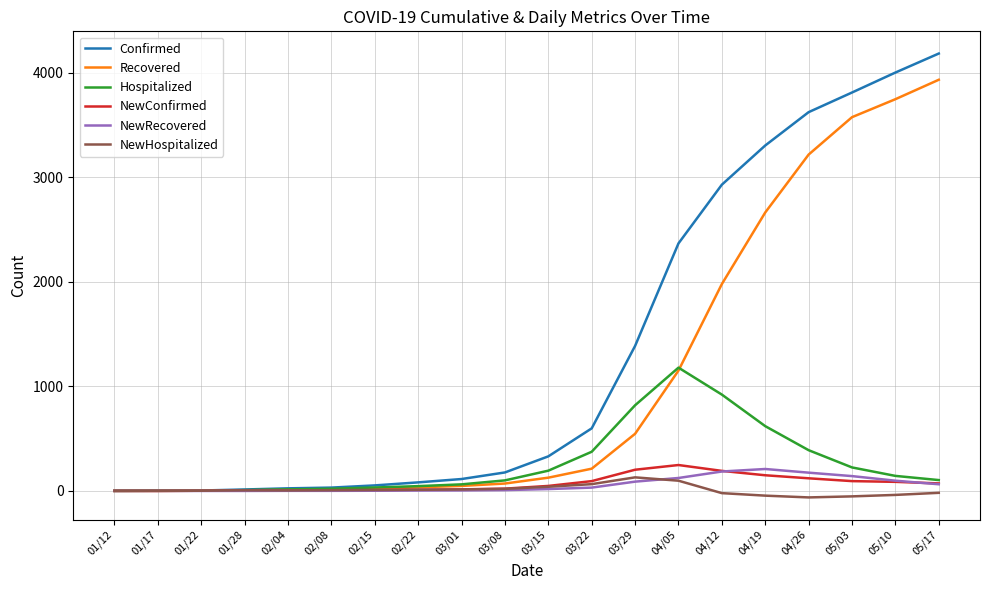

What is the average value of the NewConfirmed series?

69